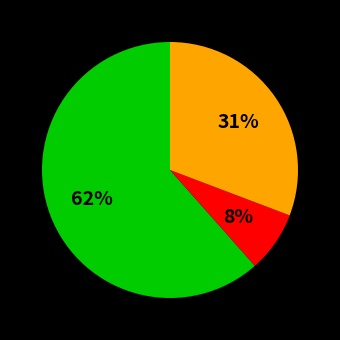

To the nearest percent, what is the average slice percentage?

33%